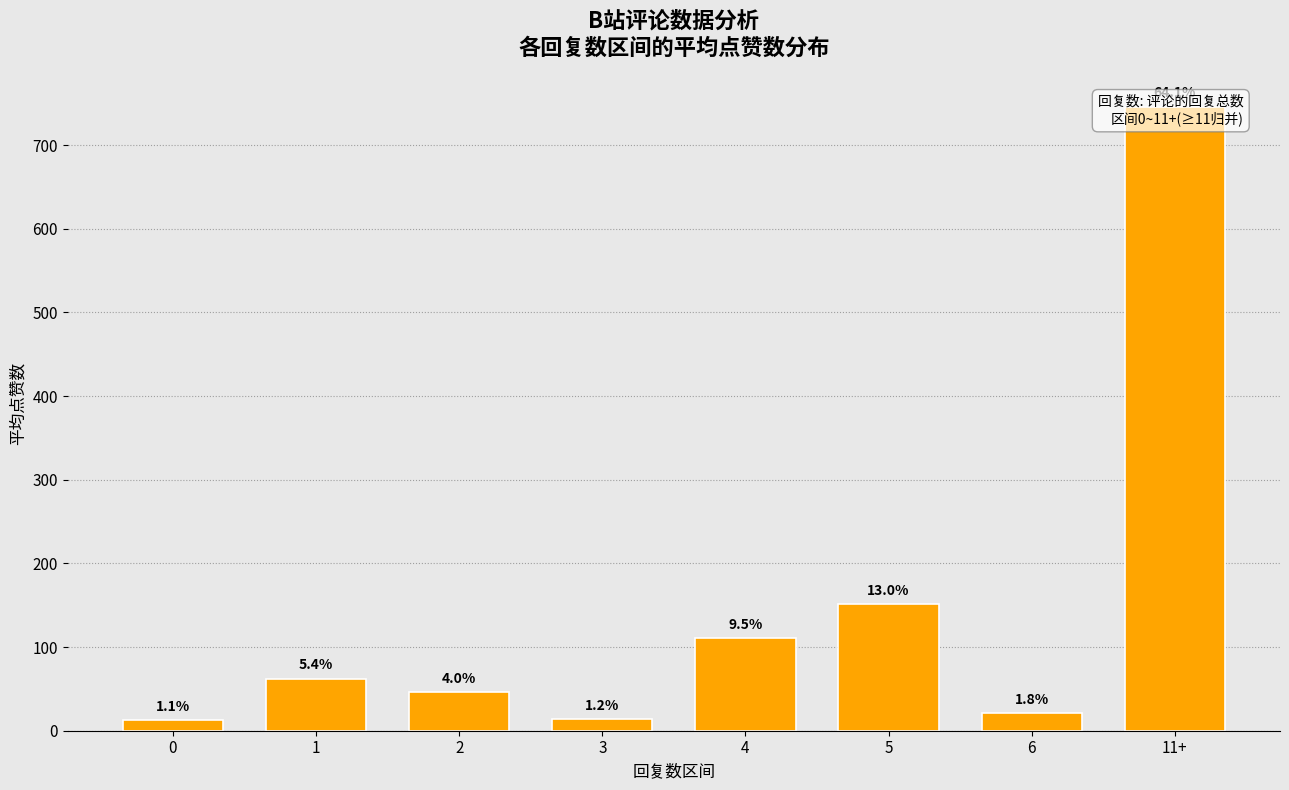

List the labels in order of value, largest first.

11+, 5, 4, 1, 2, 6, 3, 0